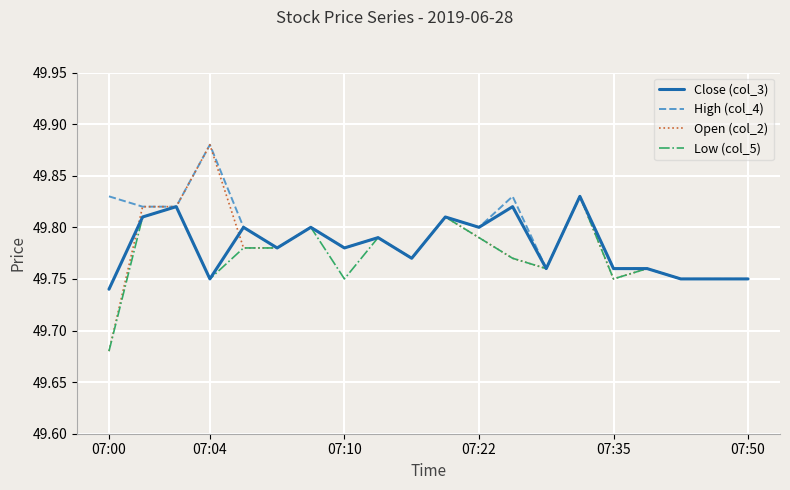

Count the High (col_4) values in the range 49 to 50.

20